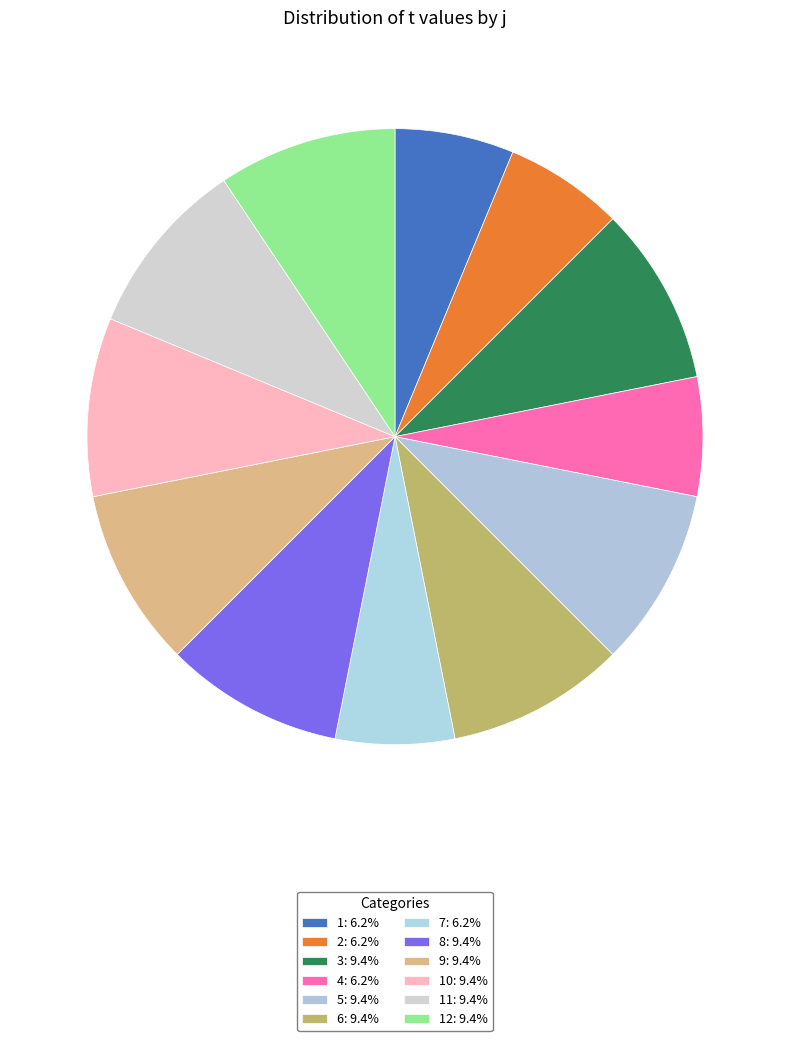

Count the number of slices in the pie.

12